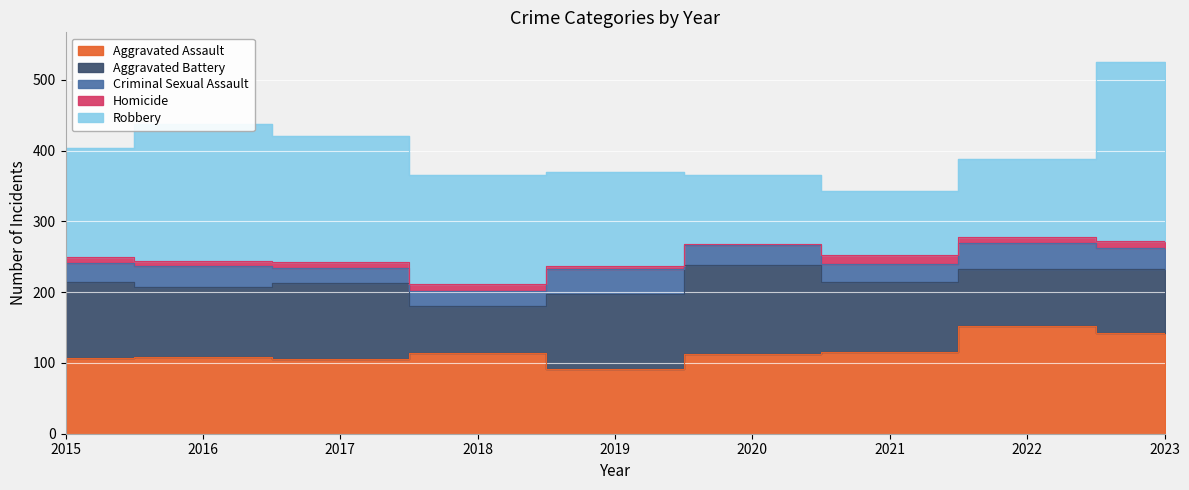

True or false: Robbery has a value of 236 at 2019.

False